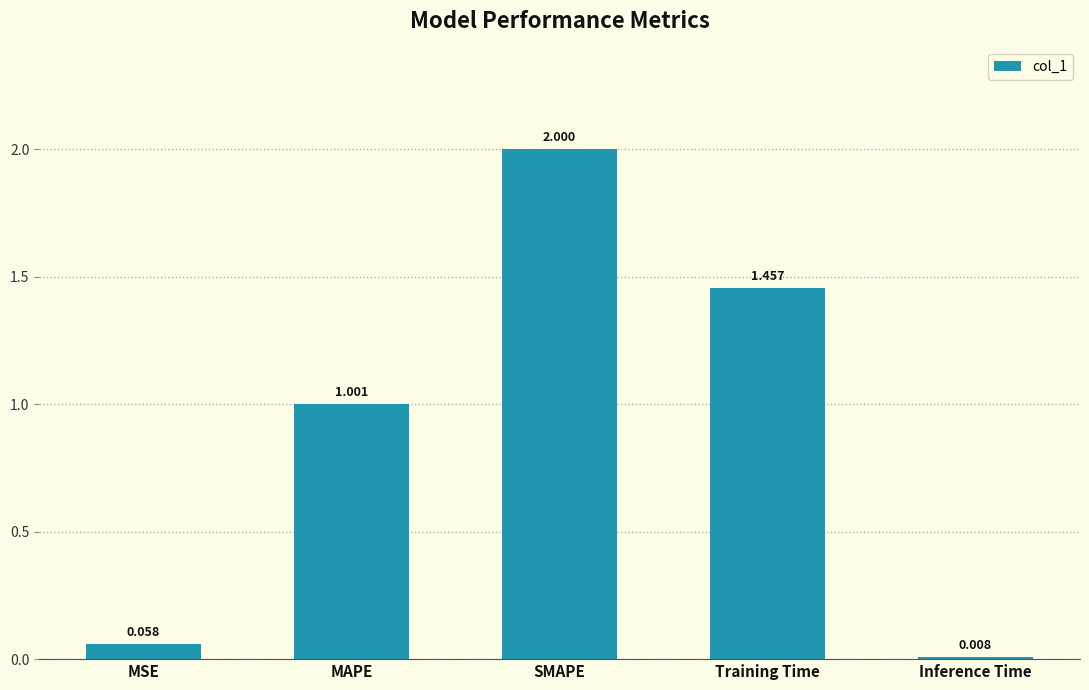

Where is the data nearest to the value 1?

MAPE